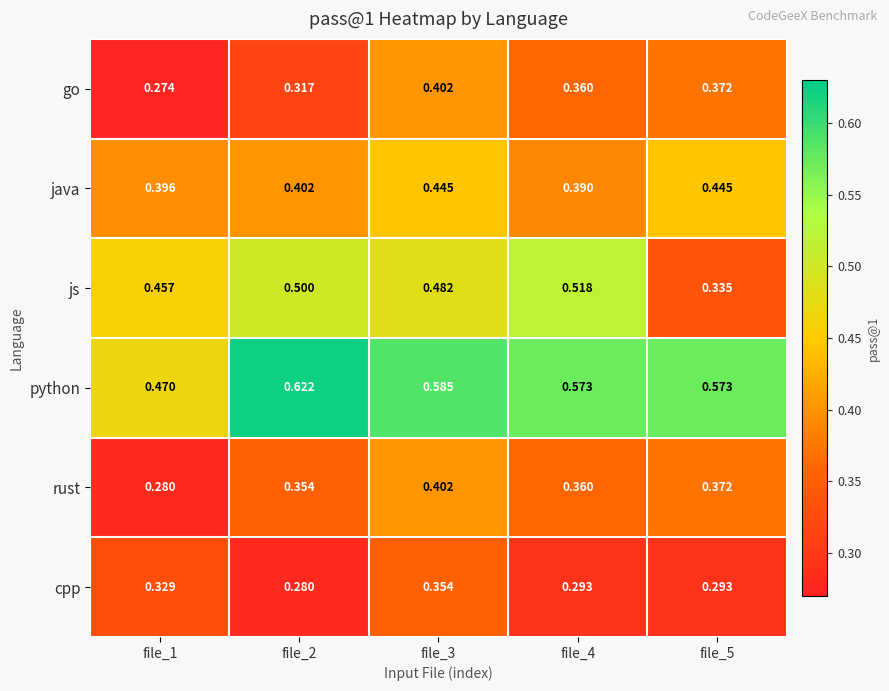

How many data points does each series have?

5